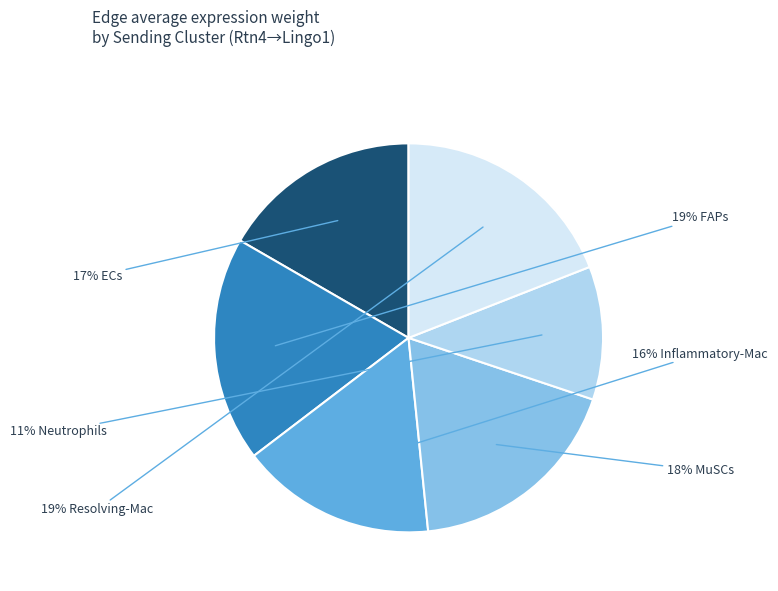

Does any single category account for the majority?

No